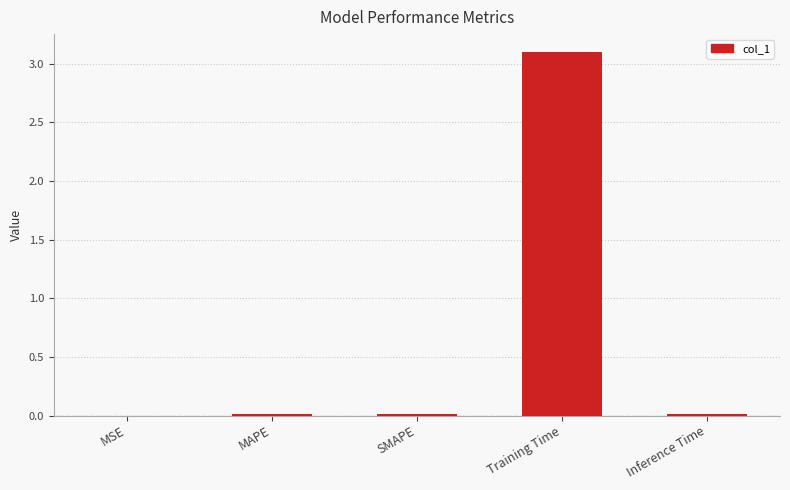

What is the average value?

0.6